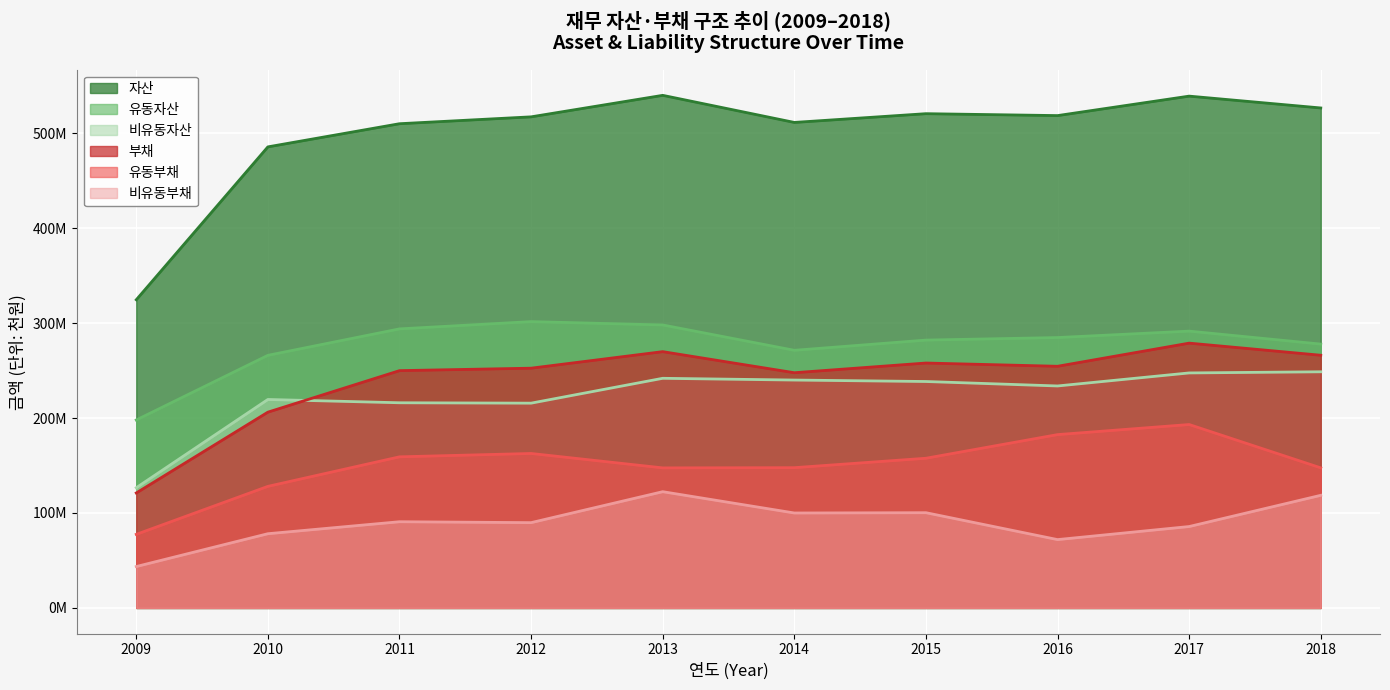

List the labels in order of 유동부채 value, smallest first.

2009, 2010, 2013, 2018, 2014, 2015, 2011, 2012, 2016, 2017